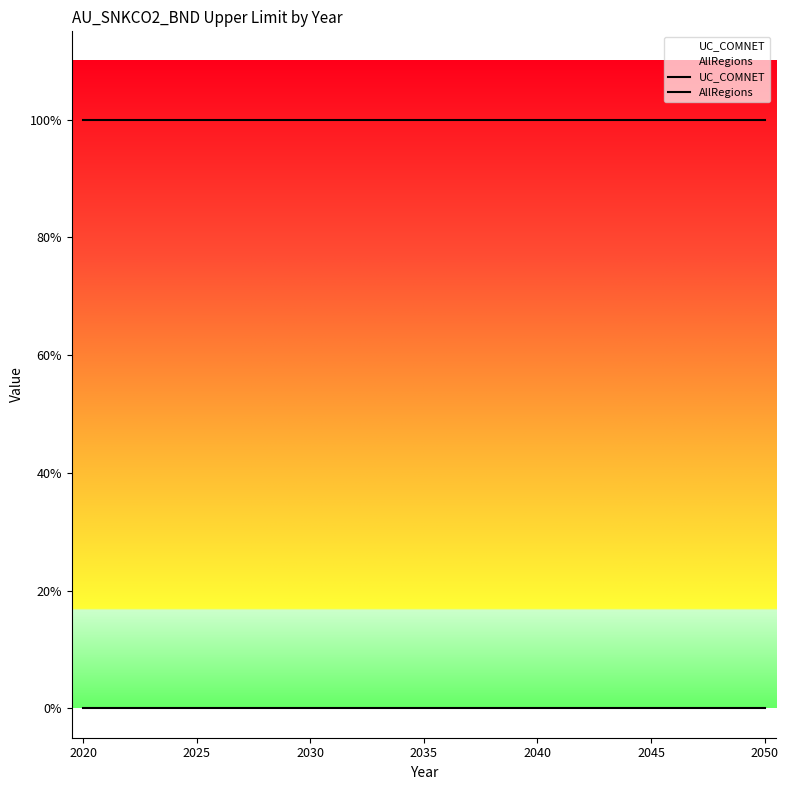

Reading left to right, extract all data points from this chart.

UC_COMNET: 1	1	1	1	1	1	1	1	1	1	1	1	1	1	1	1	1	1	1	1	1	1	1	1	1	1	1	1	1	1	1
AllRegions: 0	0	0	0	0	0	0	0	0	0	0	0	0	0	0	0	0	0	0	0	0	0	0	0	0	0	0	0	0	0	0